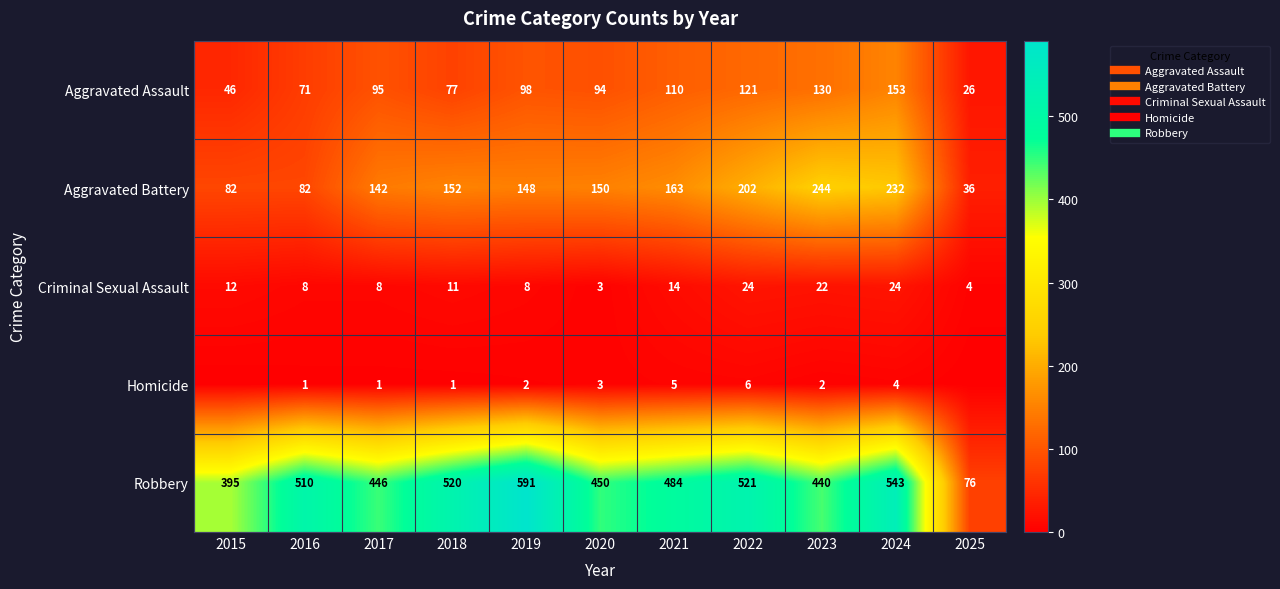

What is the difference between the Robbery values at 2018 and 2024?

23